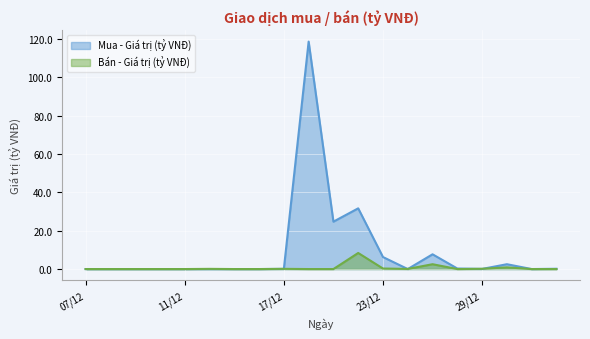

How many times do Bán - Giá trị (tỷ VNĐ) and Mua - Giá trị (tỷ VNĐ) cross each other?

5